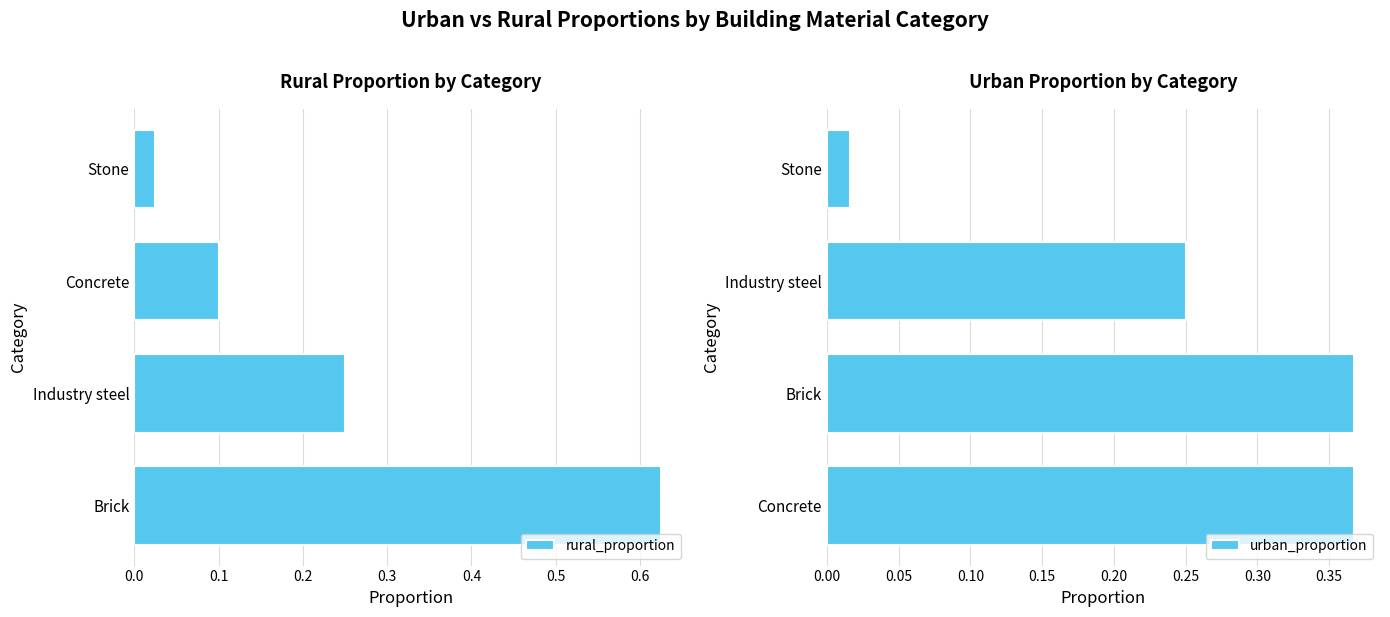

What is the value of the urban_proportion bar at the 2nd from the left?

0.4